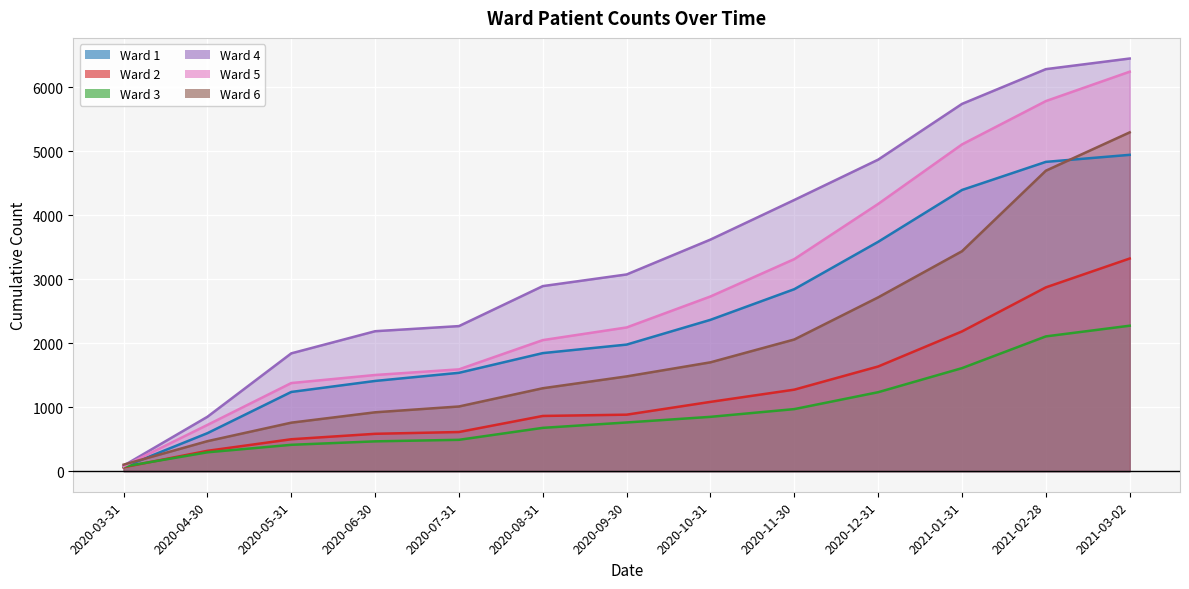

How many lines are shown in the chart?

6